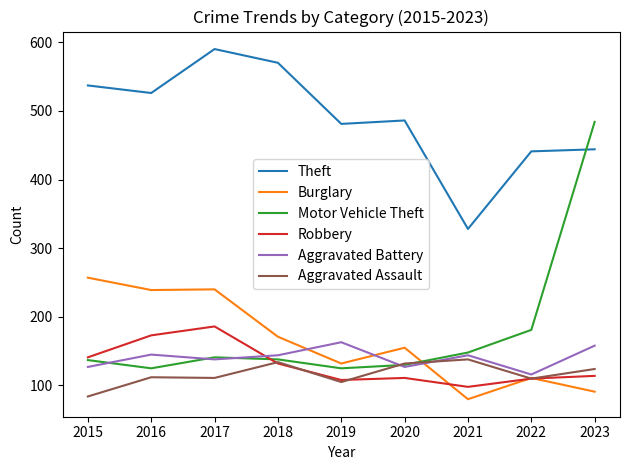

How many lines are shown in the chart?

6